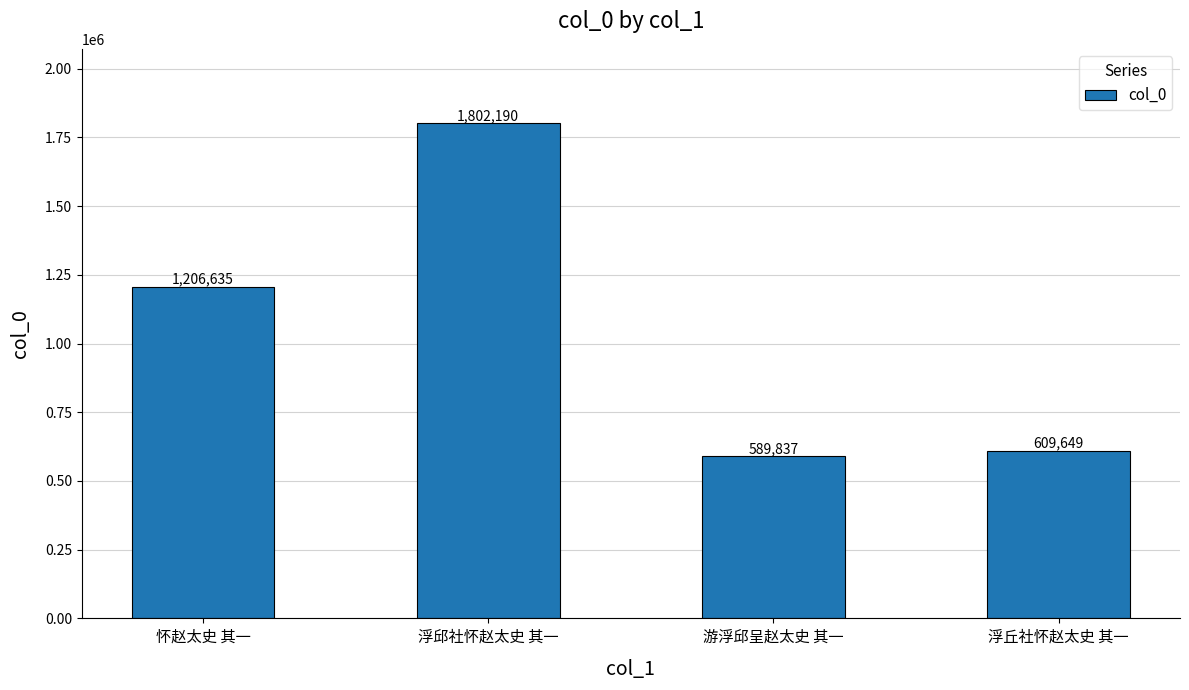

Are the bars grouped side by side (vs. stacked)?

No